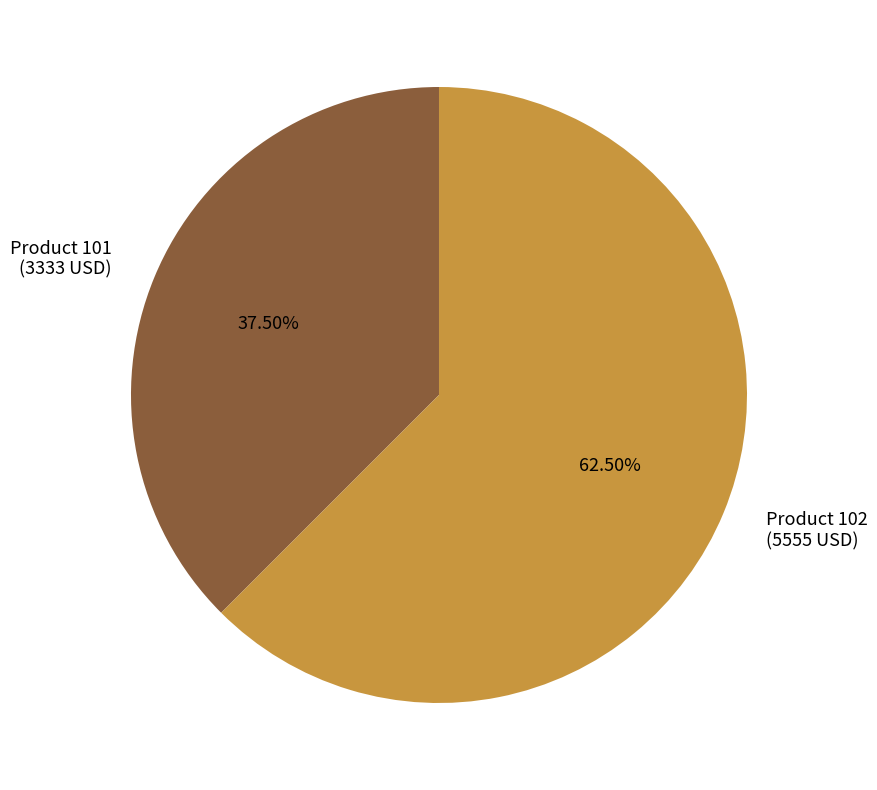

Between Product 102 (5555 USD) and Product 101 (3333 USD), which is larger?

Product 102 (5555 USD)